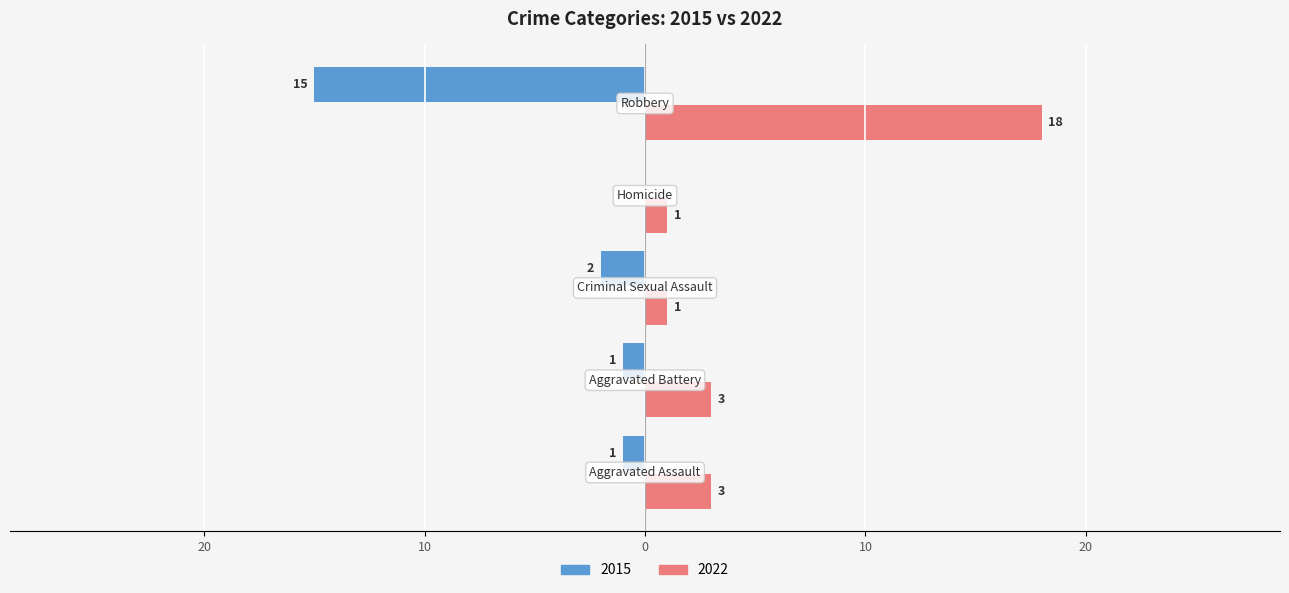

At which category is the sum across all series the highest?

Robbery